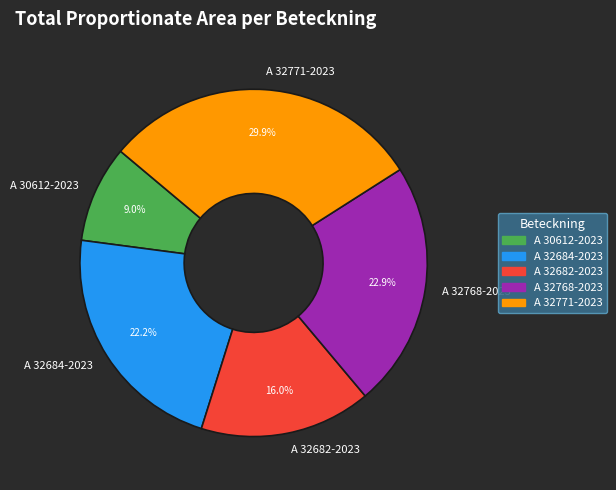

Rank the categories by value from lowest to highest.

A 30612-2023, A 32682-2023, A 32684-2023, A 32768-2023, A 32771-2023